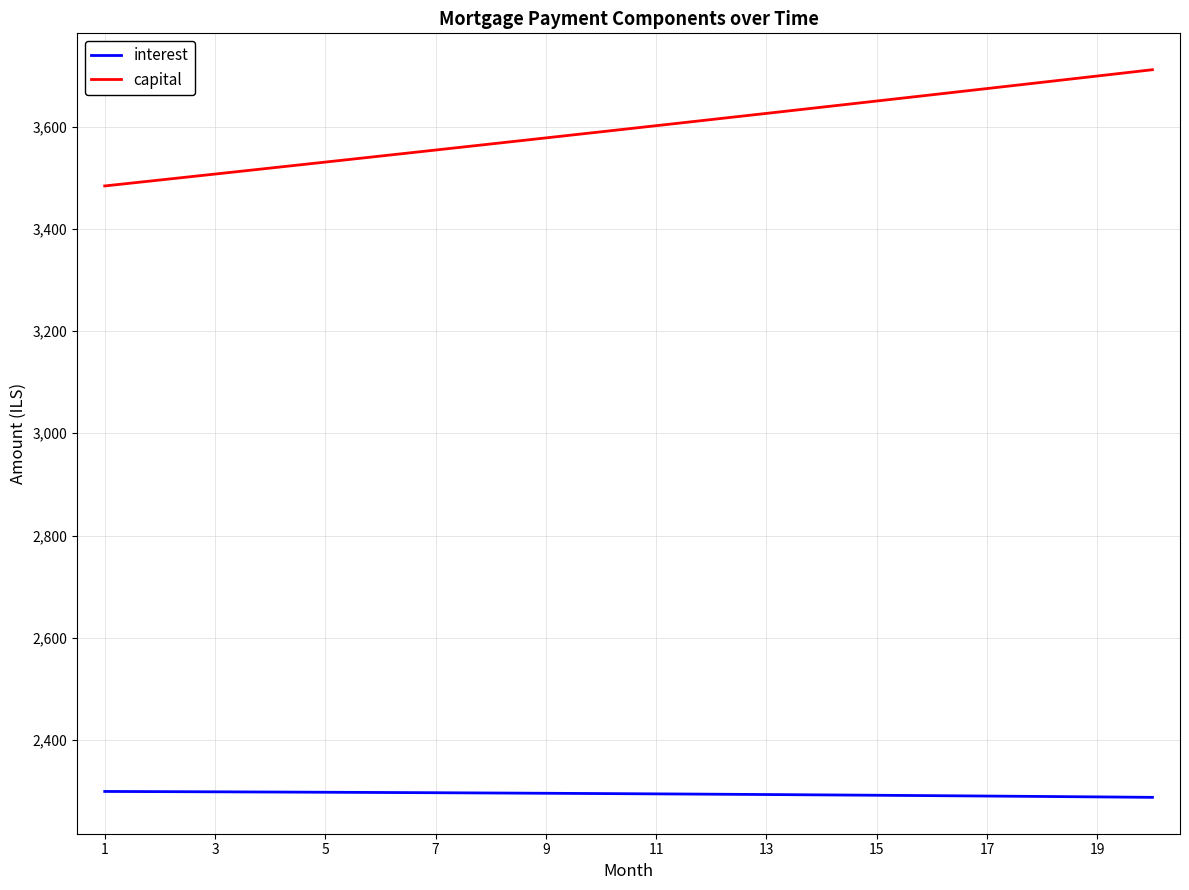

List the series in order of their overall mean, highest first.

capital, interest